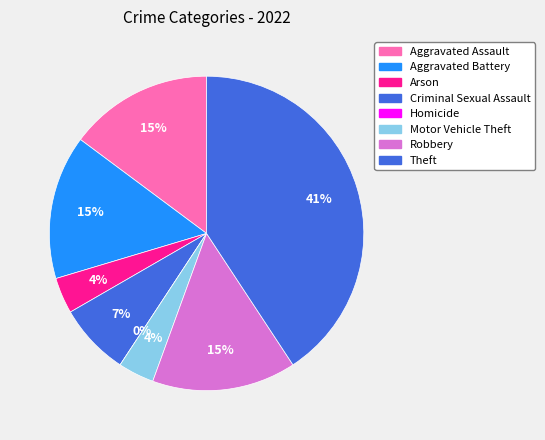

What is the largest slice in the pie chart?

Theft